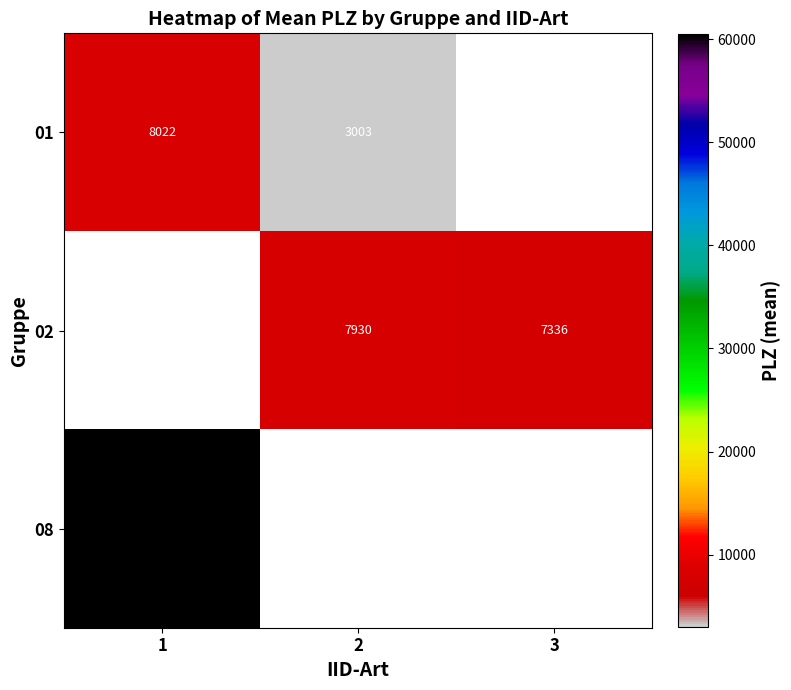

Is it true that 01 equals 3003 at 2?

True